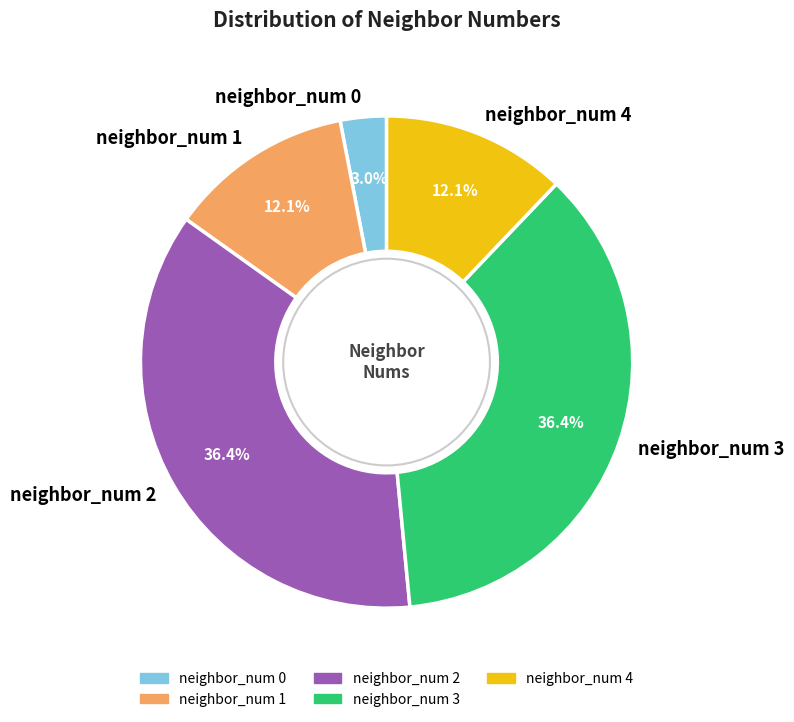

True or false: neighbor_num 4 accounts for 12% of the total.

True